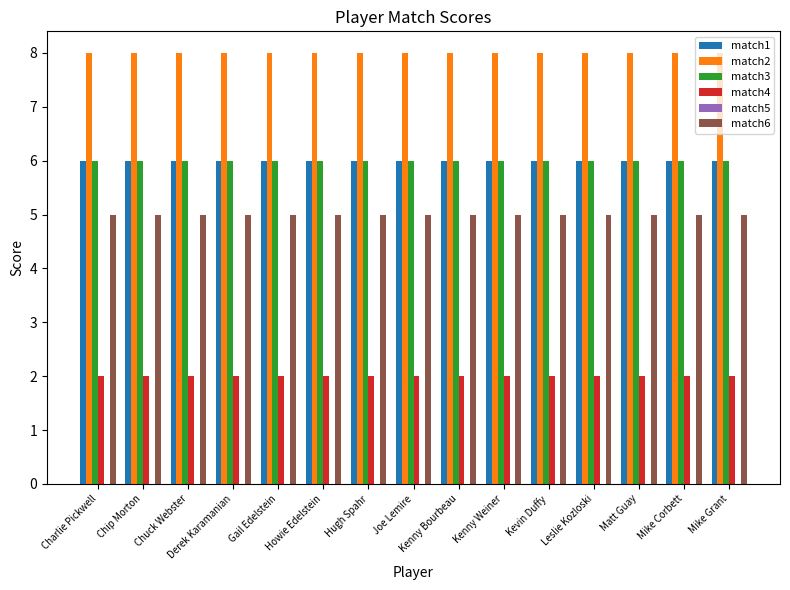

Count the number of categories in the chart.

15